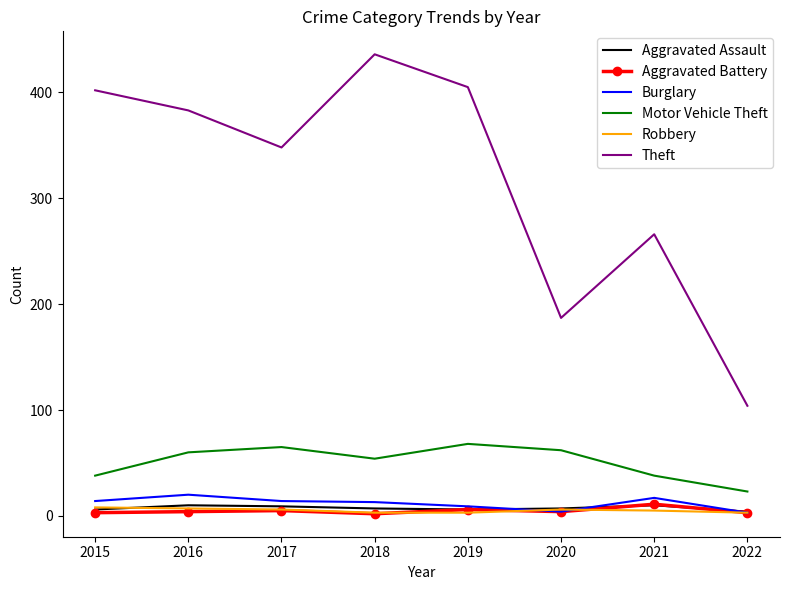

True or false: Theft and Aggravated Assault cross at least once.

False